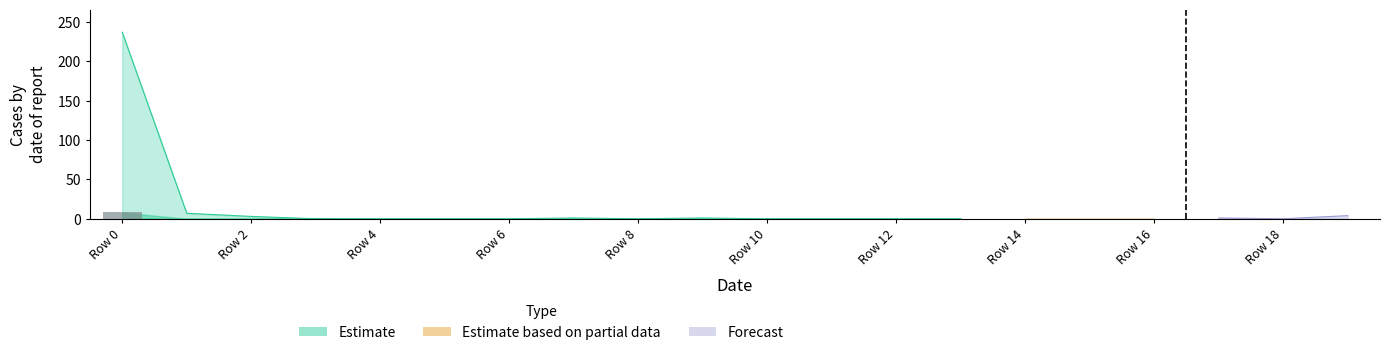

True or false: col_0 has a value of -154 at 5.

False